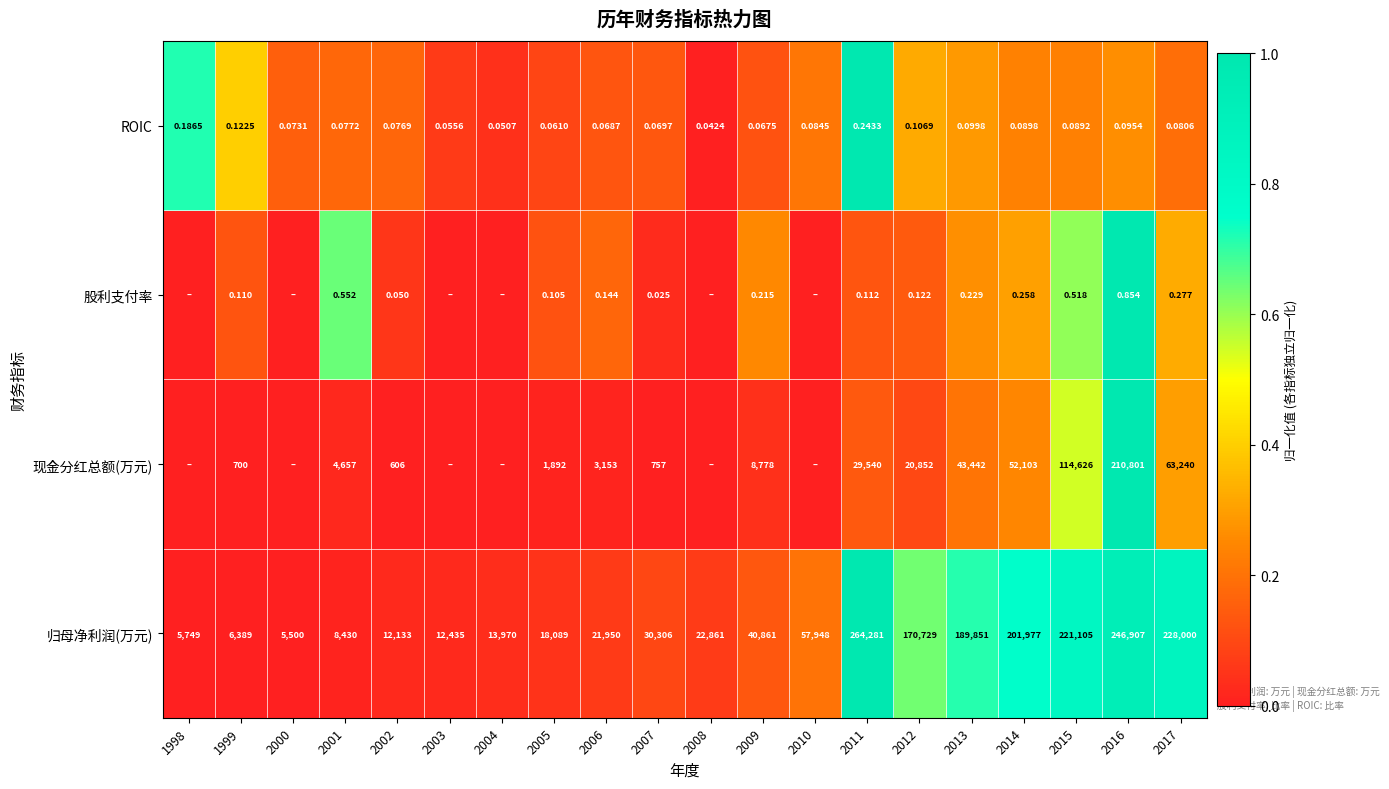

Which category has the highest value across all series?

2011